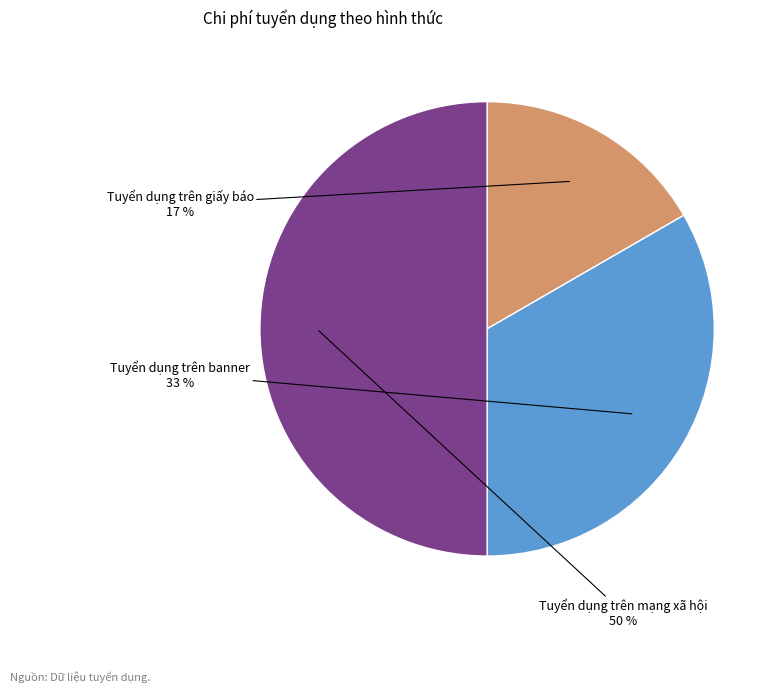

Rank the categories by value from highest to lowest.

Tuyển dụng trên mạng xã hội, Tuyển dụng trên banner, Tuyển dụng trên giấy báo